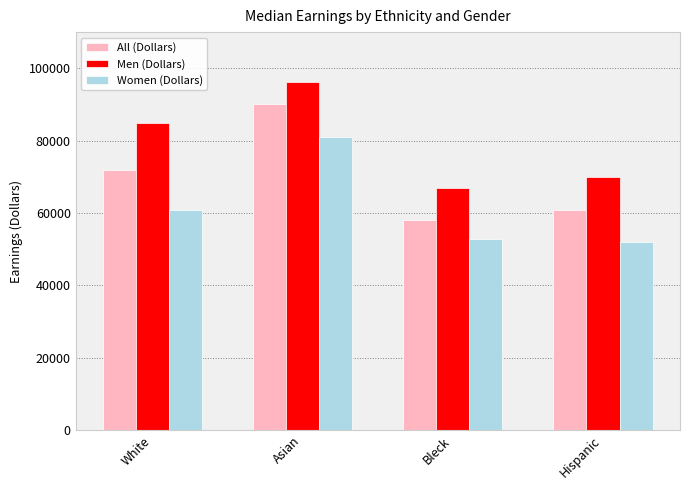

What is the sum of all All (Dollars) values?

280655